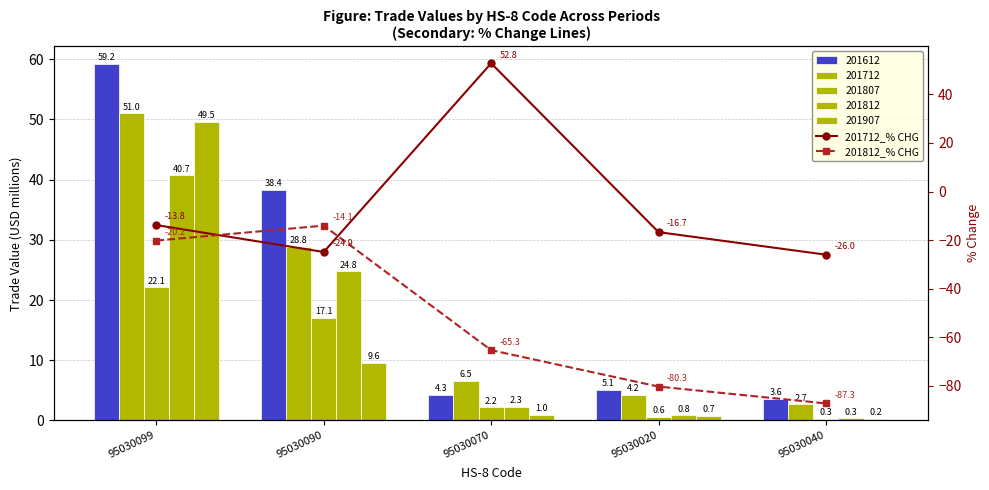

What is the total value across all series at 95030040?

-113.3